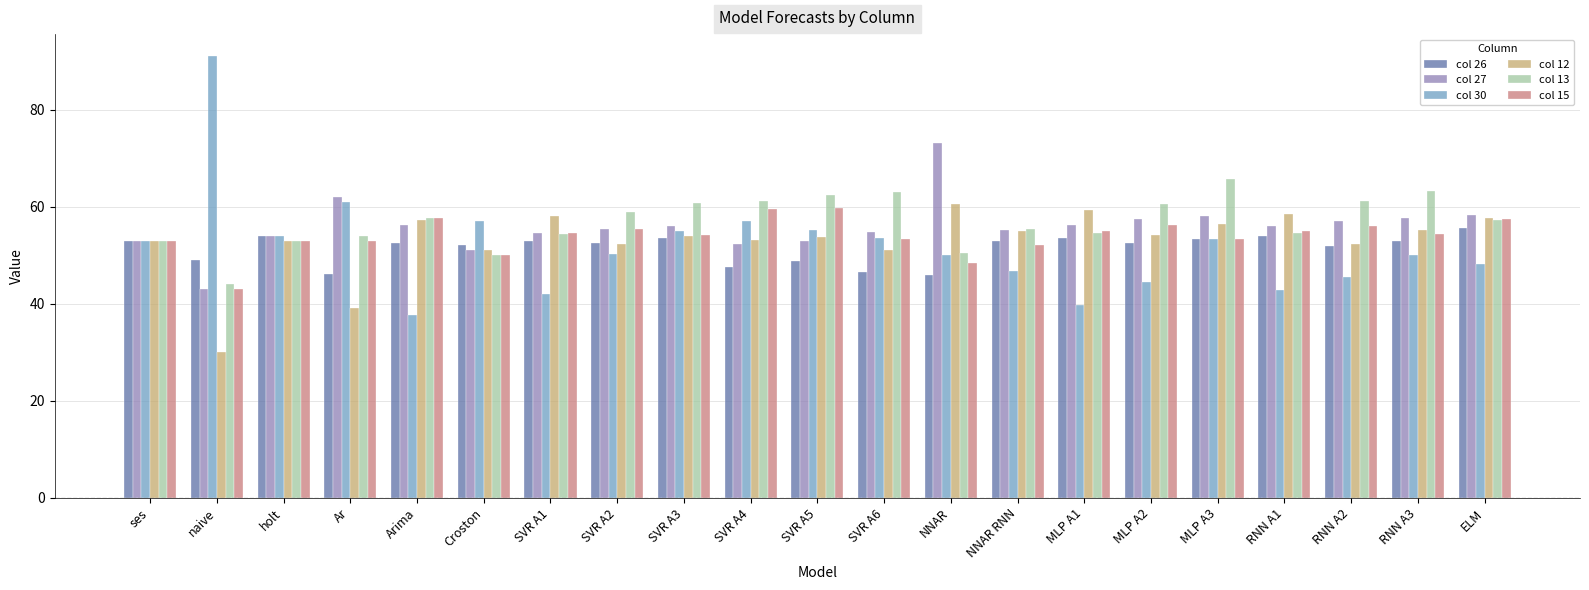

What is the minimum value for col 13?

44.0